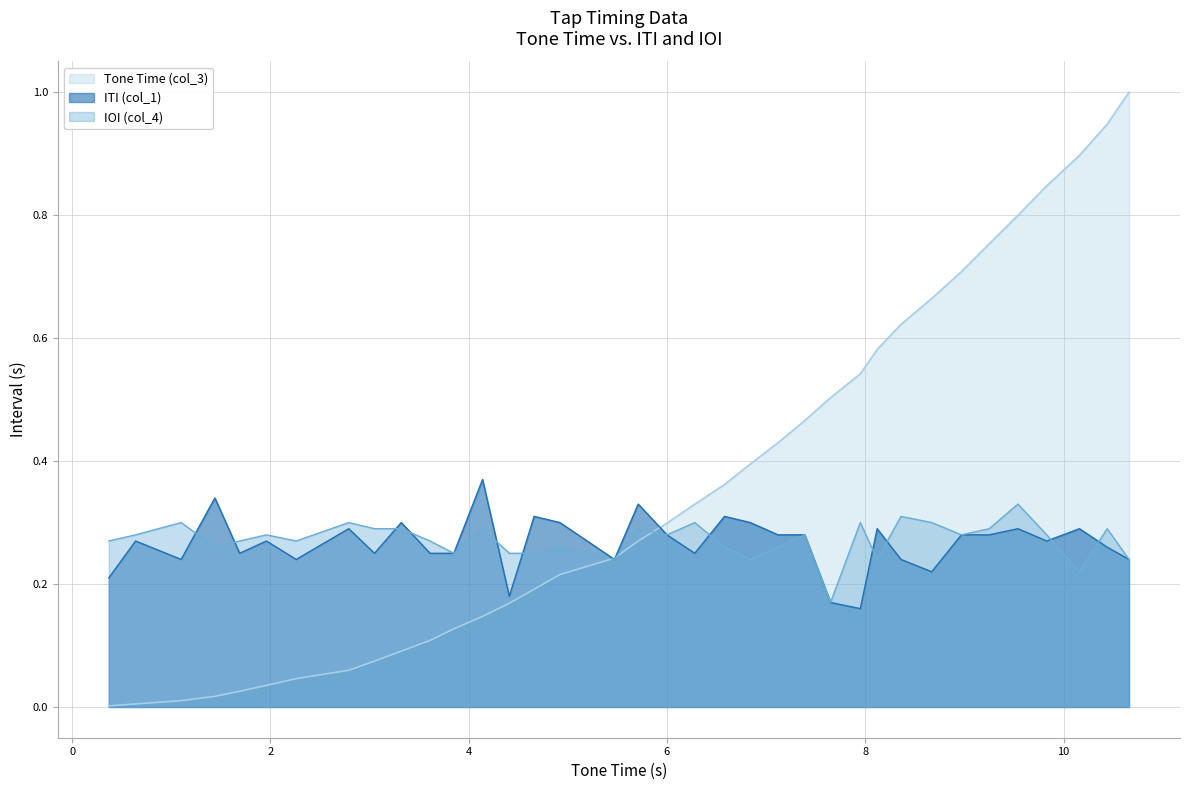

Count the number of data series in this chart.

3